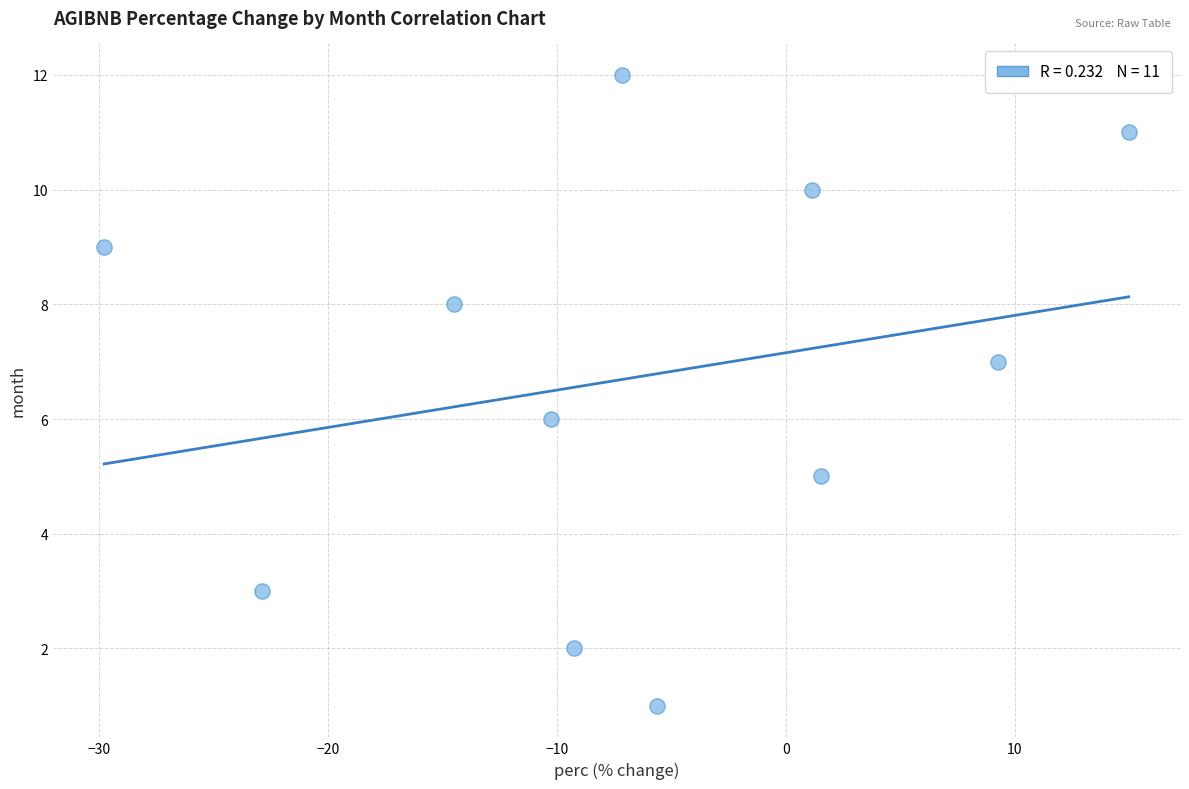

What is the range of Y values (max minus min)?

11